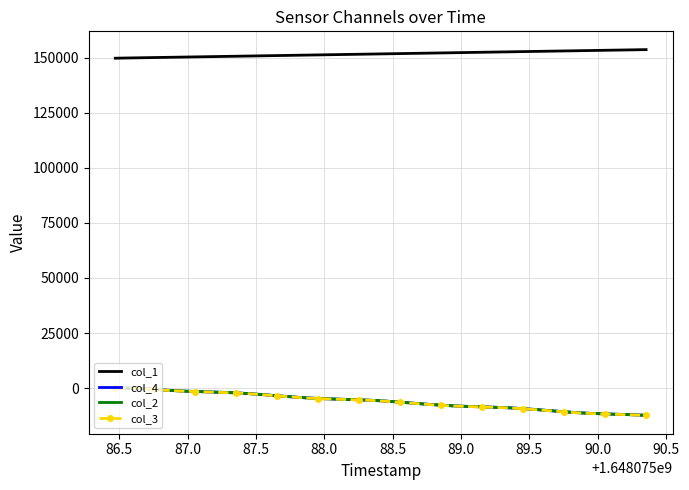

True or false: col_1 and col_2 intersect in this chart.

False